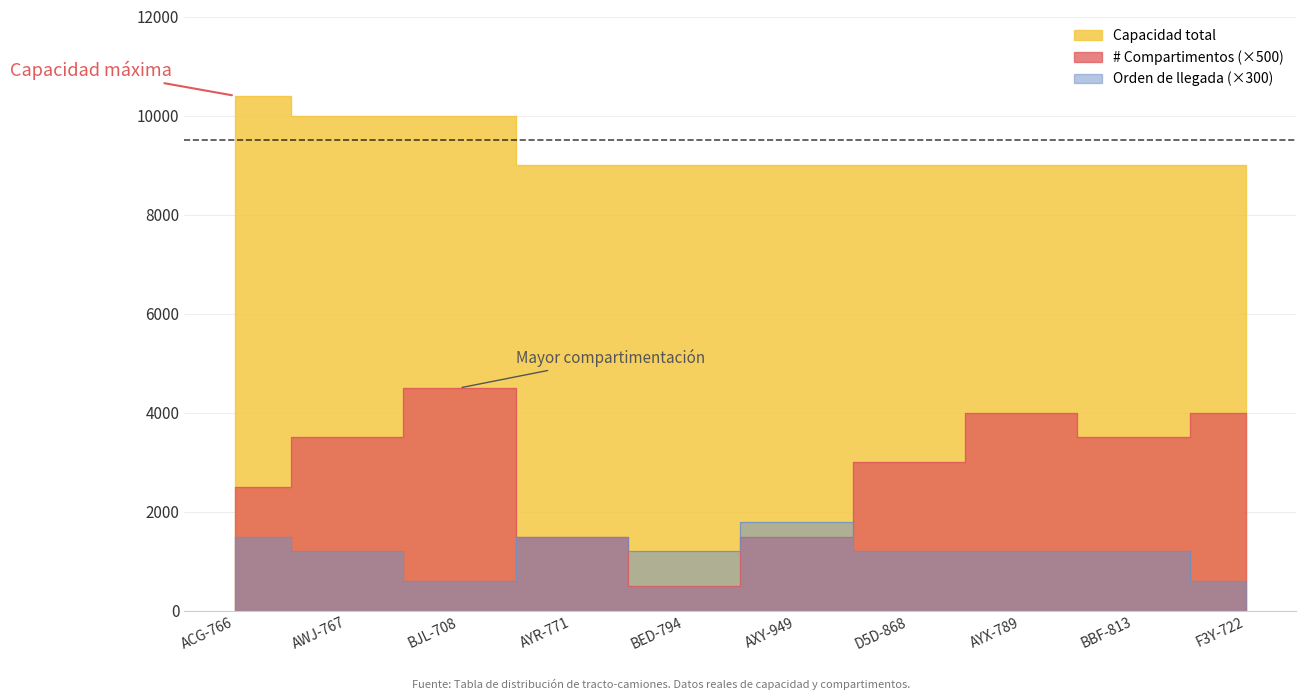

What position from the left is BBF-813?

9